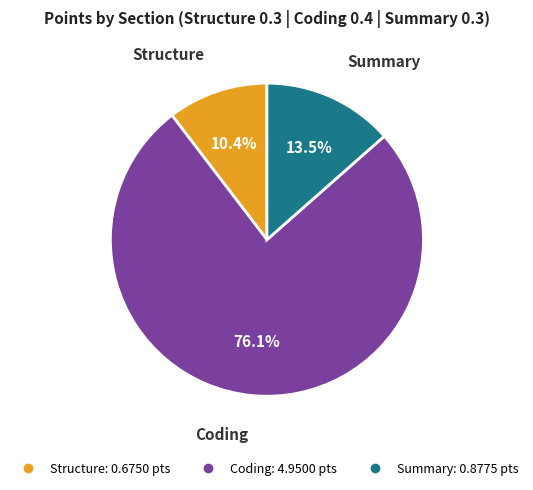

Which has a higher value, Structure or Coding?

Coding